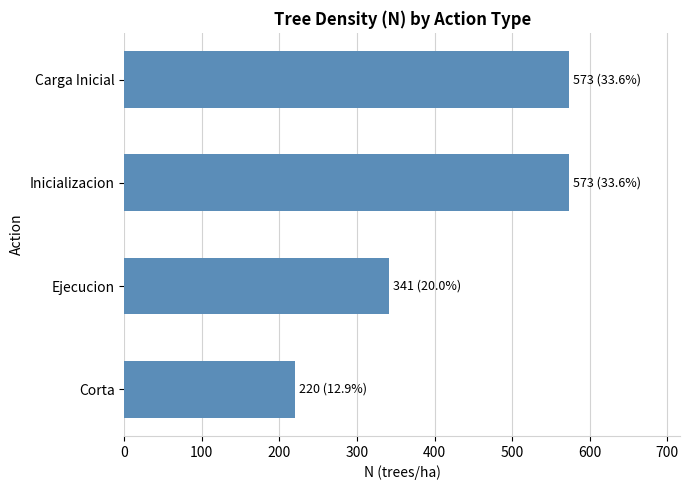

How many data points are less than 572?

2